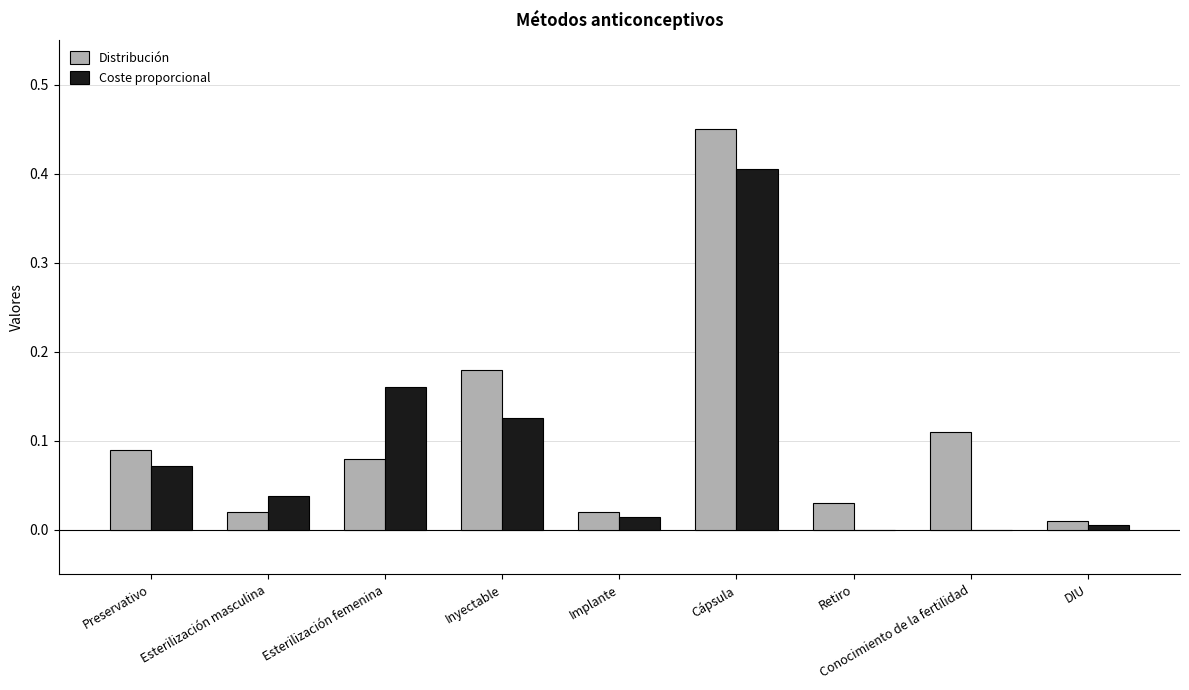

What is the sum of all Distribución values?

1.0